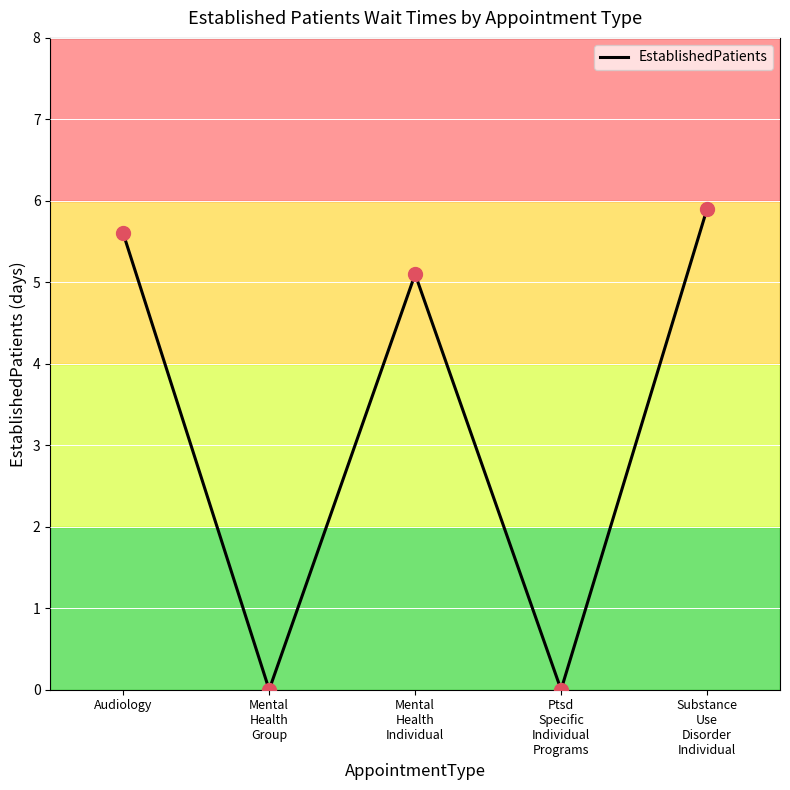

What is the change in value from Mental
Health
Group to Mental
Health
Individual?

+5.1